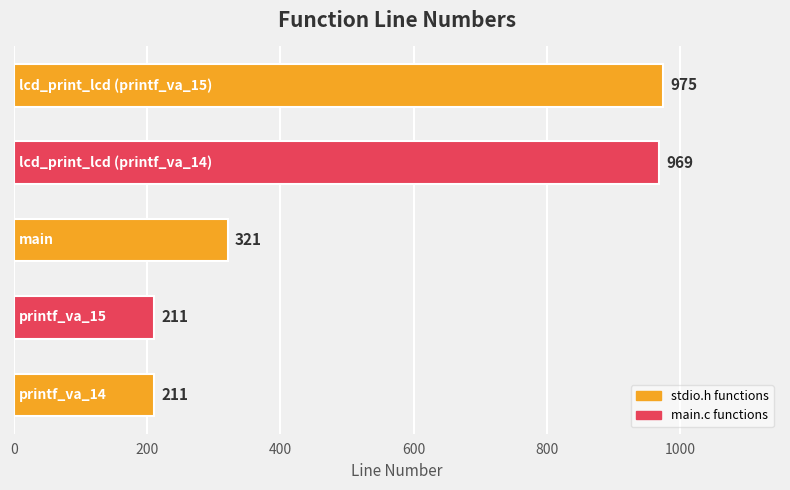

What is the greatest value displayed?

975